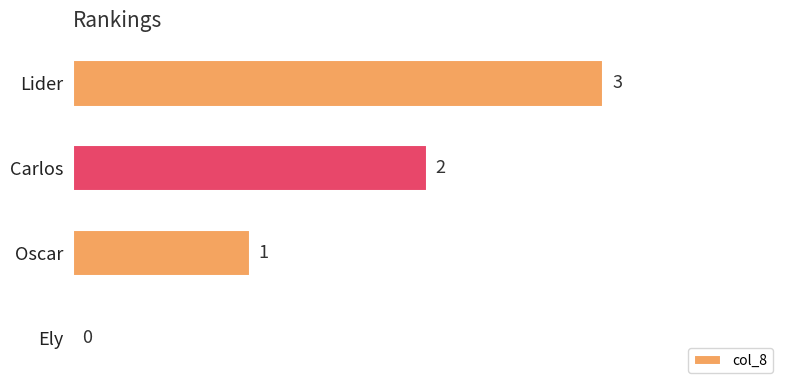

Reading bottom to top, transcribe all the data shown in this chart.

Ely=0	Oscar=1	Carlos=2	Lider=3